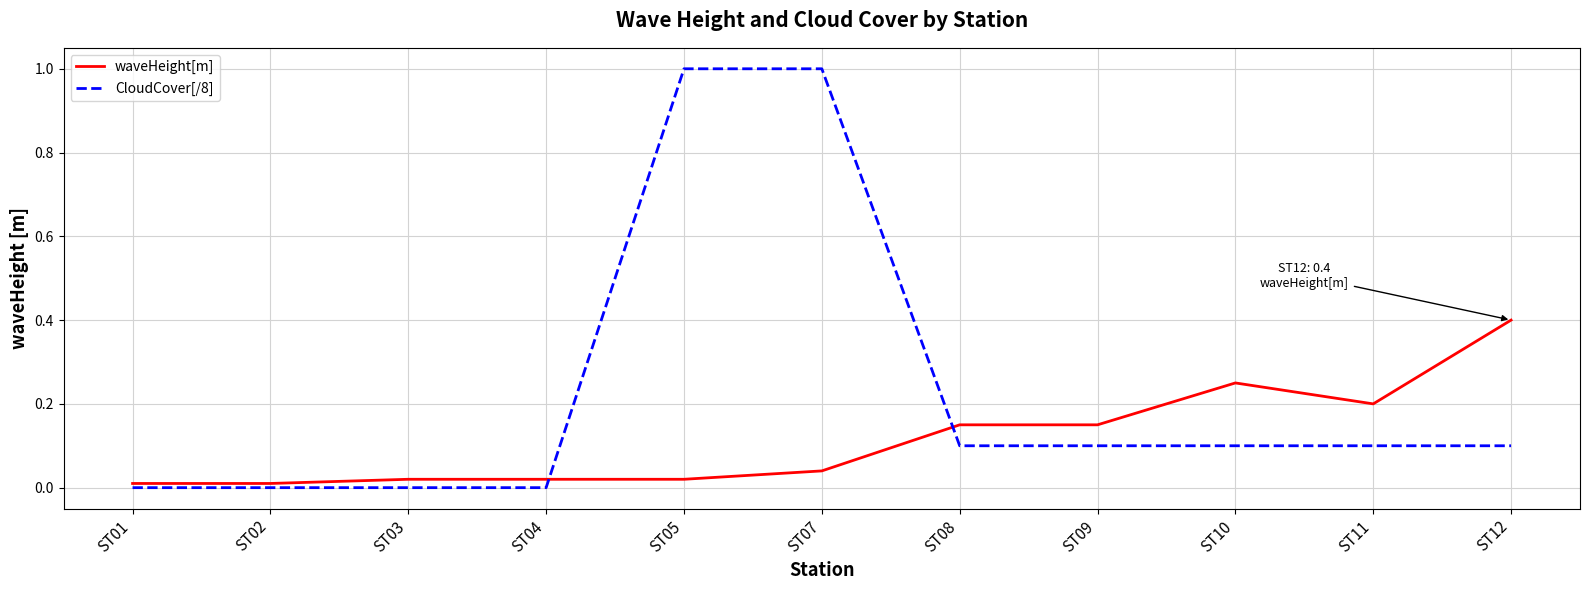

Does the chart have visible grid lines?

Yes